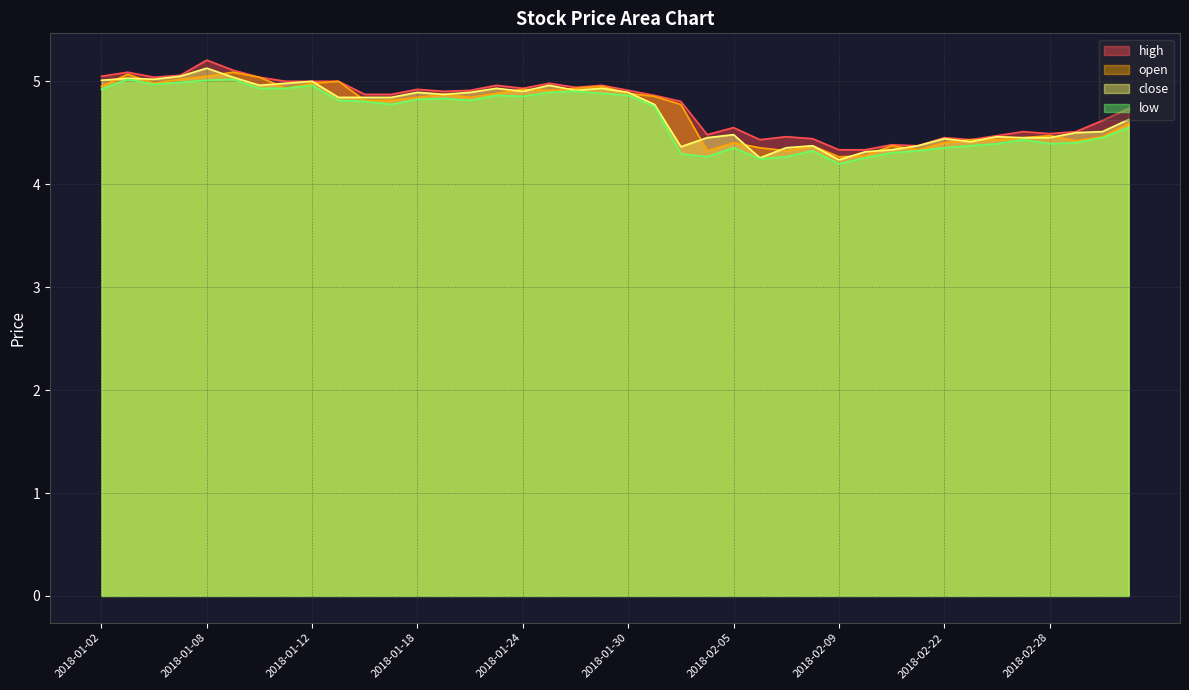

Which series has the widest spread of values?

close